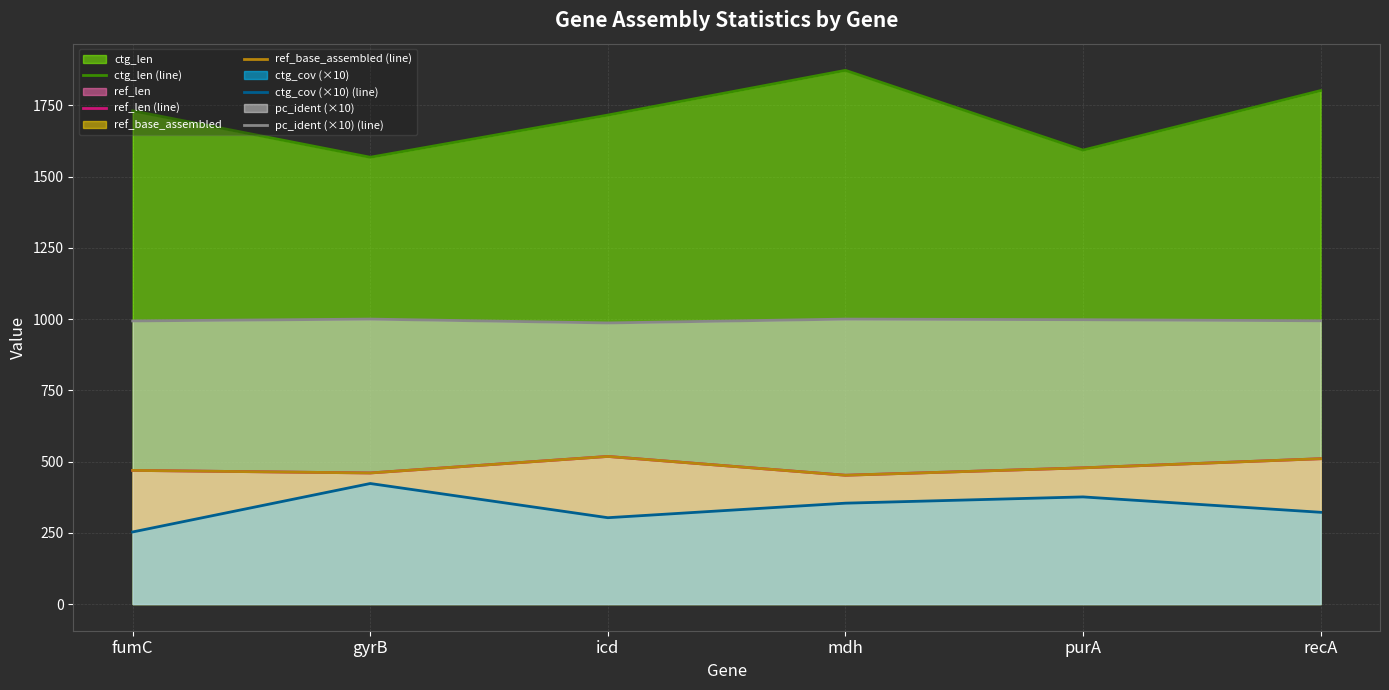

What is the label of the 1st point from the right?

recA